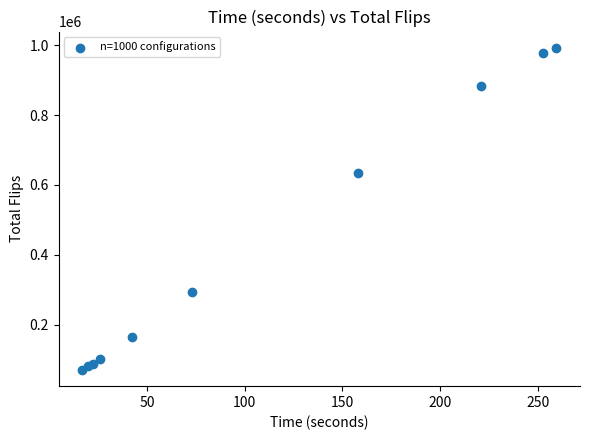

What Y value in the scatter plot is closest to 531712?

634758